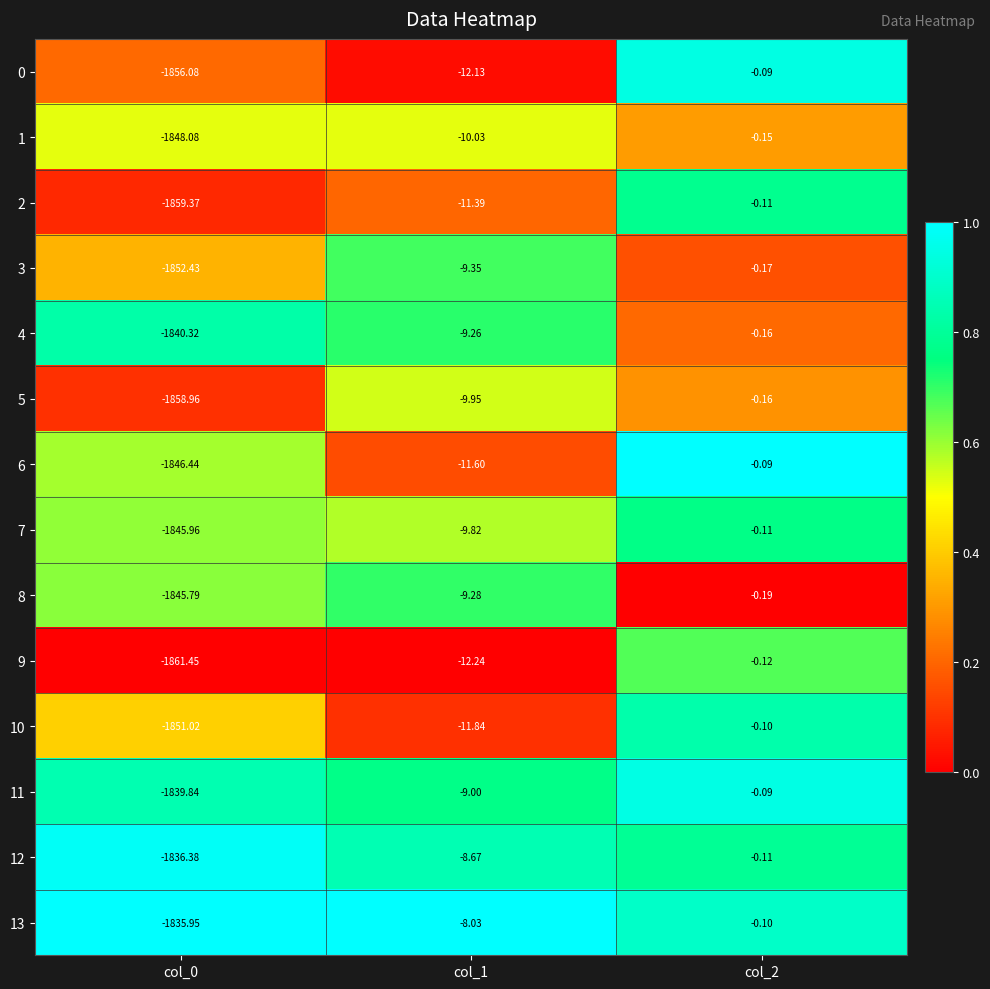

Is the value of 10 at col_2 greater than the value of 8 at col_2?

Yes